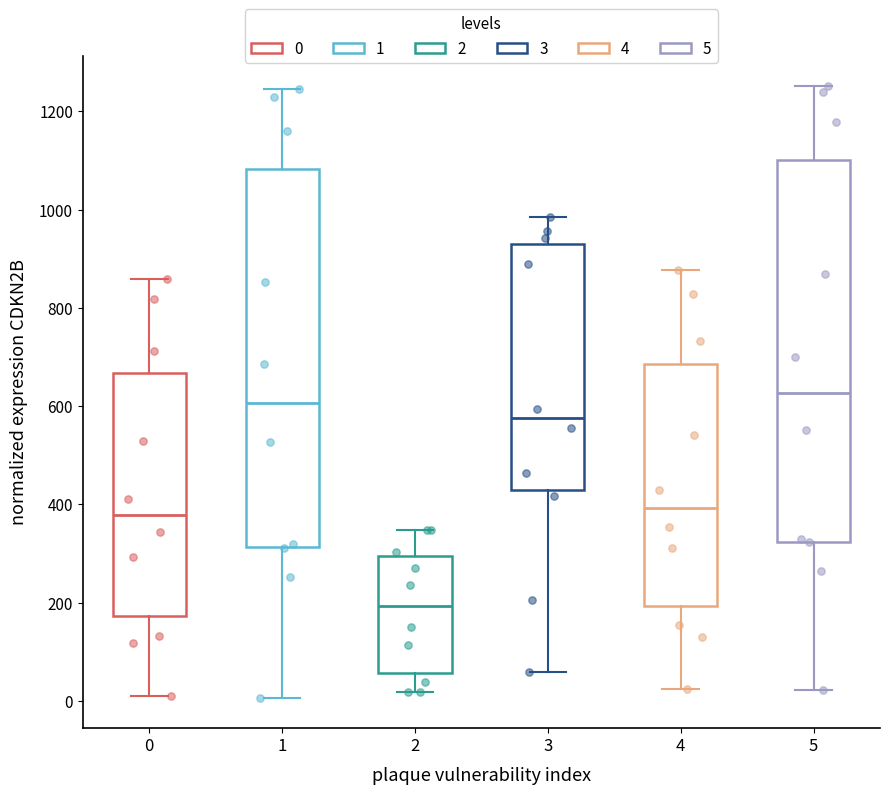

Reading left to right, read every box against the y-axis: the position of its median line, the range the box covers, and the ends of its whiskers. The values are not printed on the chart, so give them approximately, as read against the axis.

0: median 380, box 180 to 660, whiskers 20 to 860
1: median 600, box 320 to 1080, whiskers 0 to 1240
2: median 200, box 60 to 300, whiskers 20 to 340
3: median 580, box 420 to 920, whiskers 60 to 980
4: median 400, box 200 to 680, whiskers 20 to 880
5: median 620, box 320 to 1100, whiskers 20 to 1260